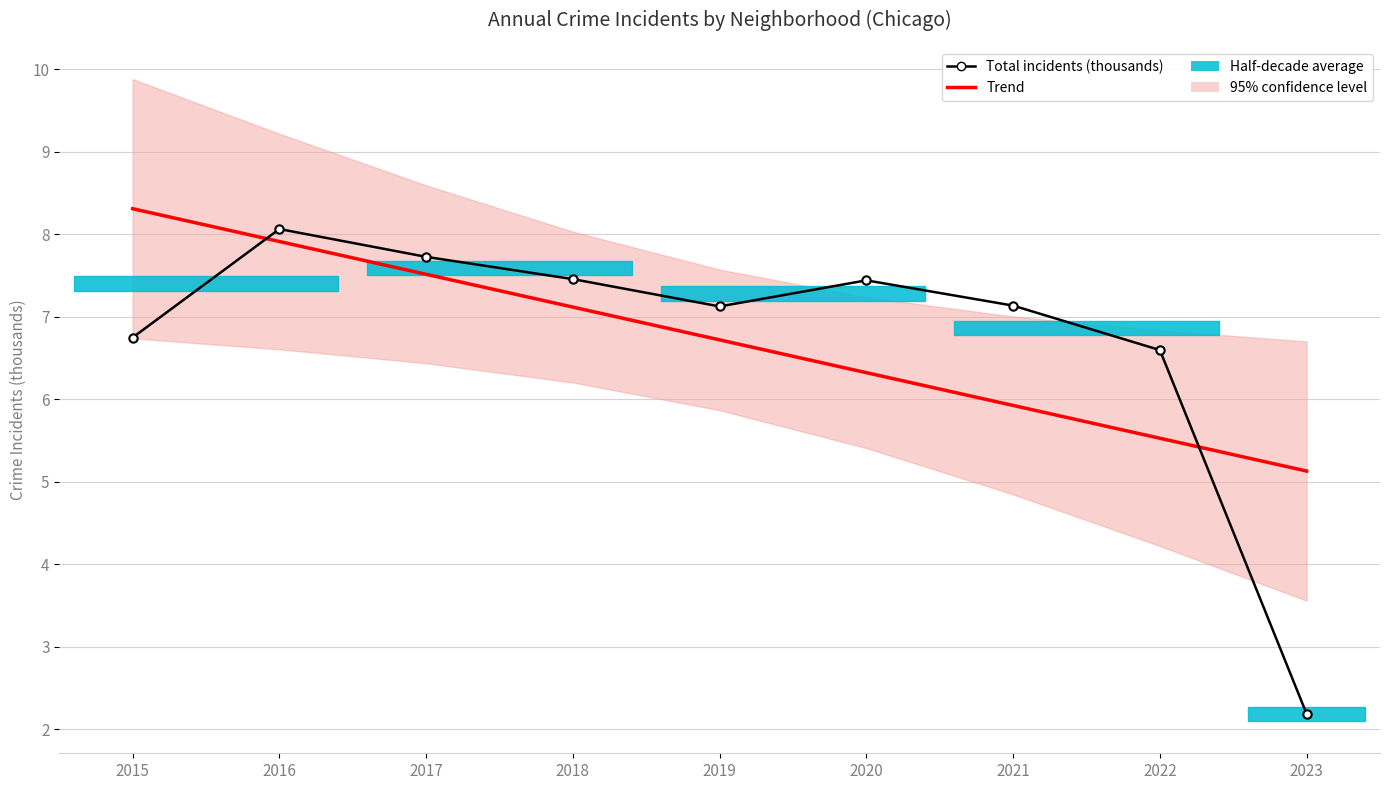

Which series has the widest spread of values?

Total incidents (thousands)